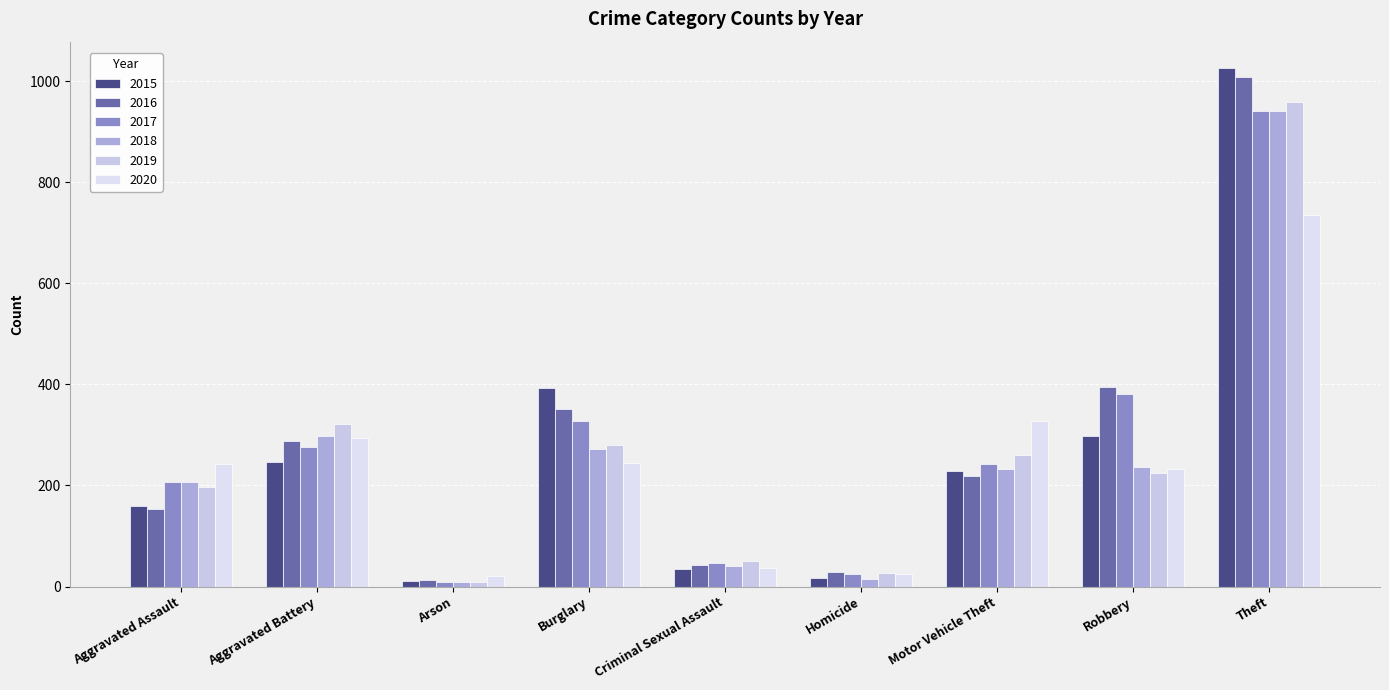

What is the difference between the maximum and minimum values in the 2020 series?

716